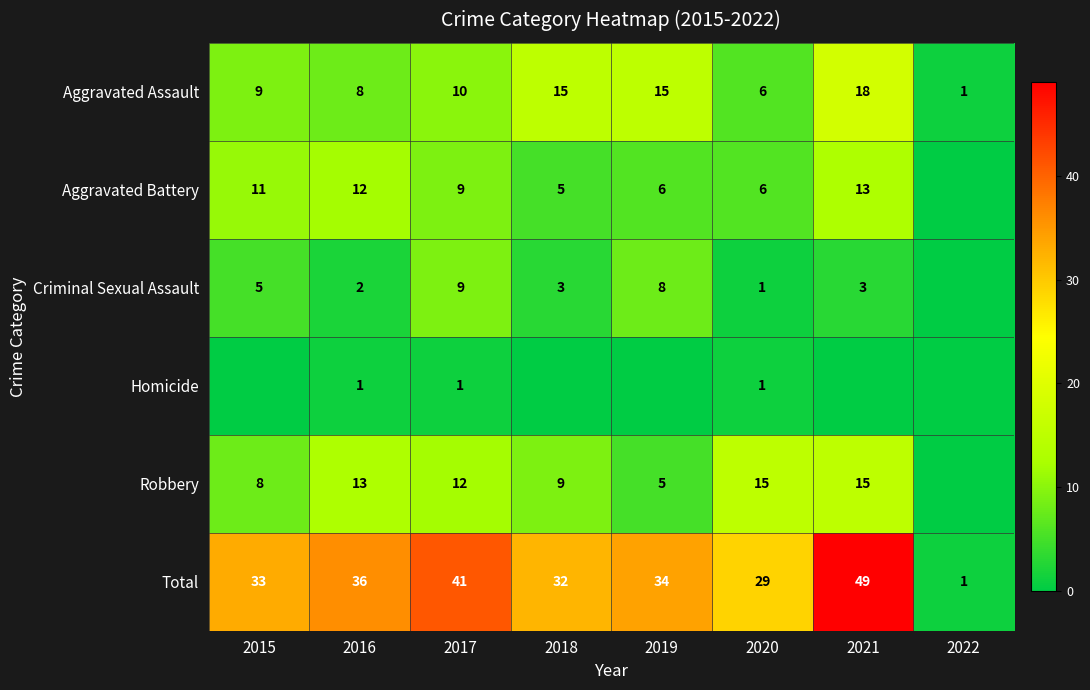

What is the sum of the Aggravated Battery values at 2017 and 2019?

15